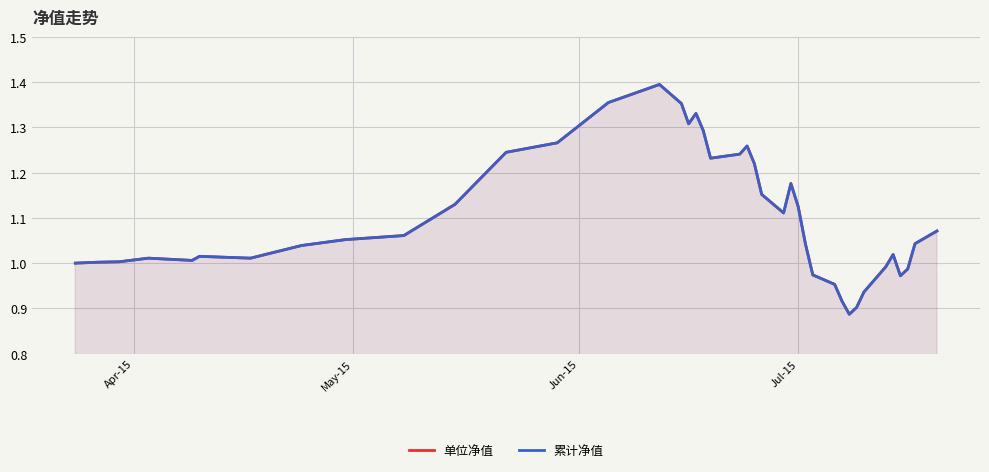

Does the chart display data point markers on the line(s)?

No